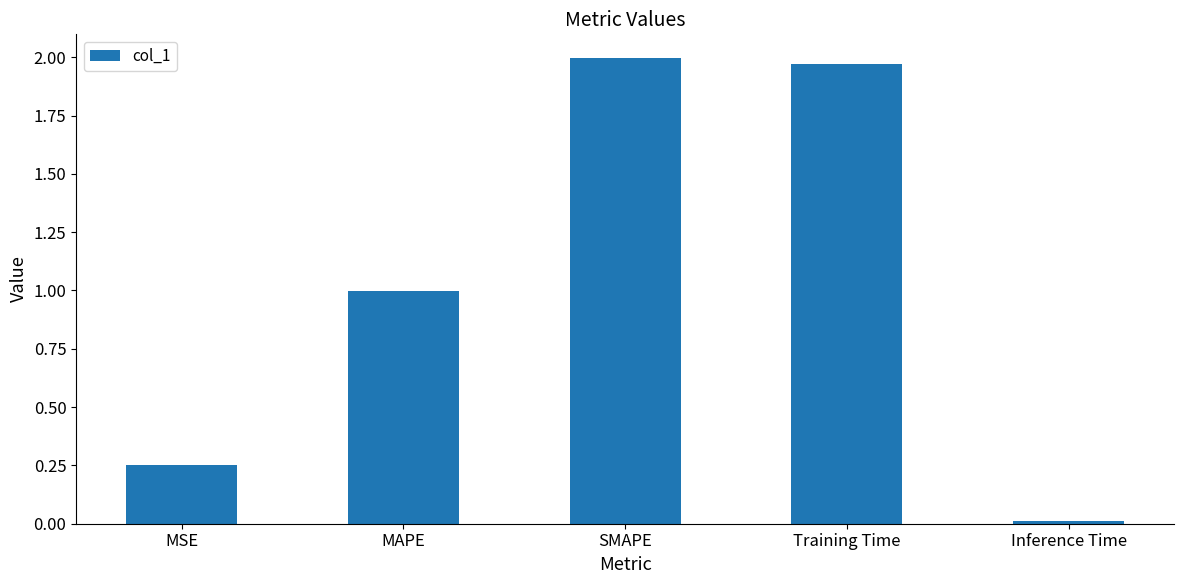

Which label corresponds to the smallest value in the chart?

Inference Time